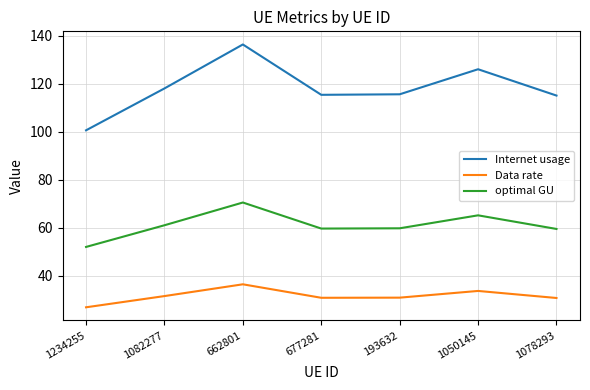

Is the value of Internet usage at 677281 greater than the value of Data rate at 1050145?

Yes